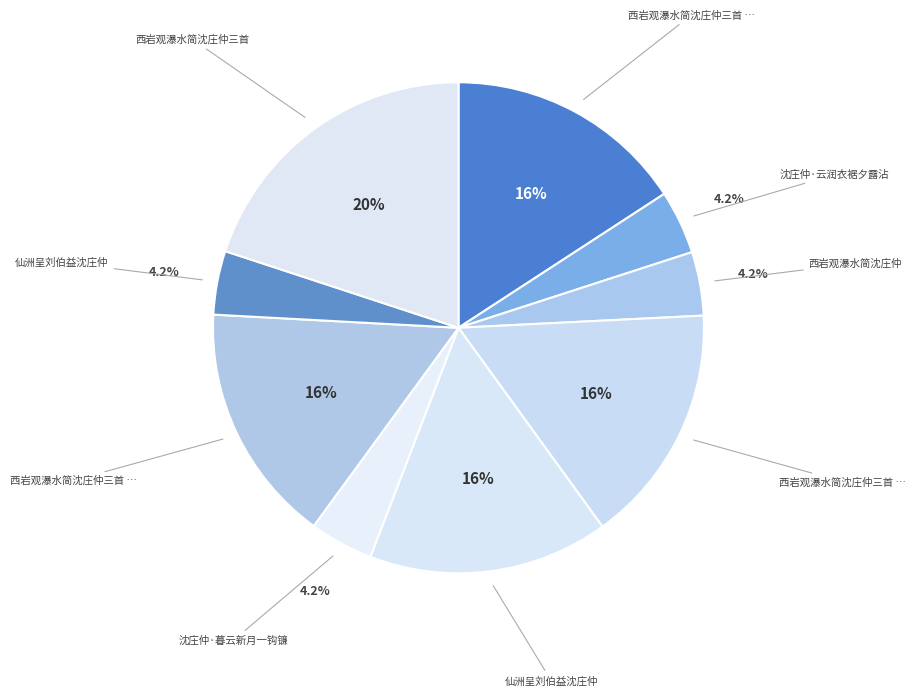

How many segments does this pie chart have?

9